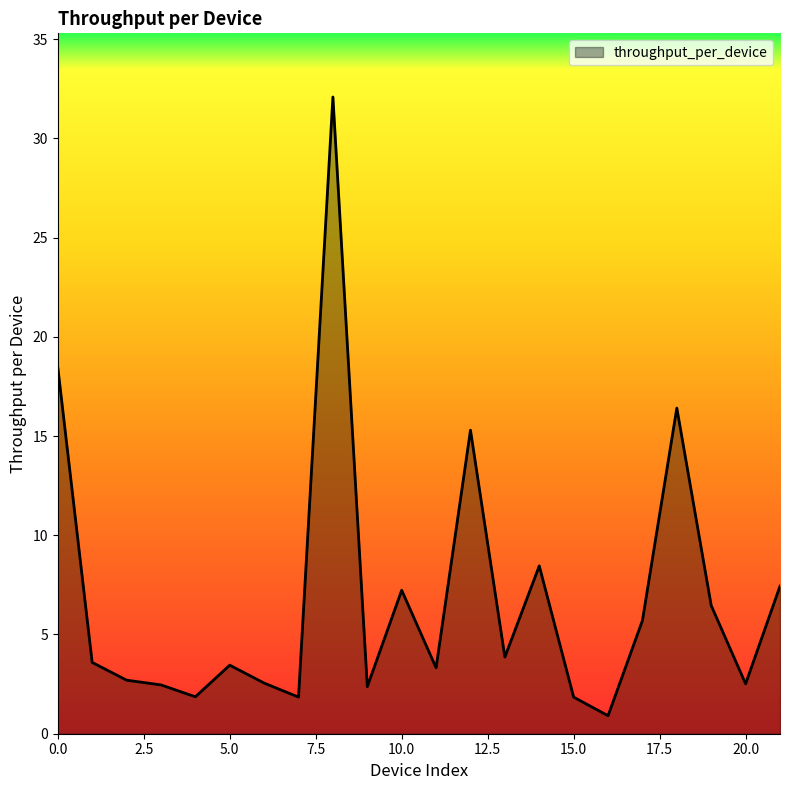

How many lines are shown in the chart?

1